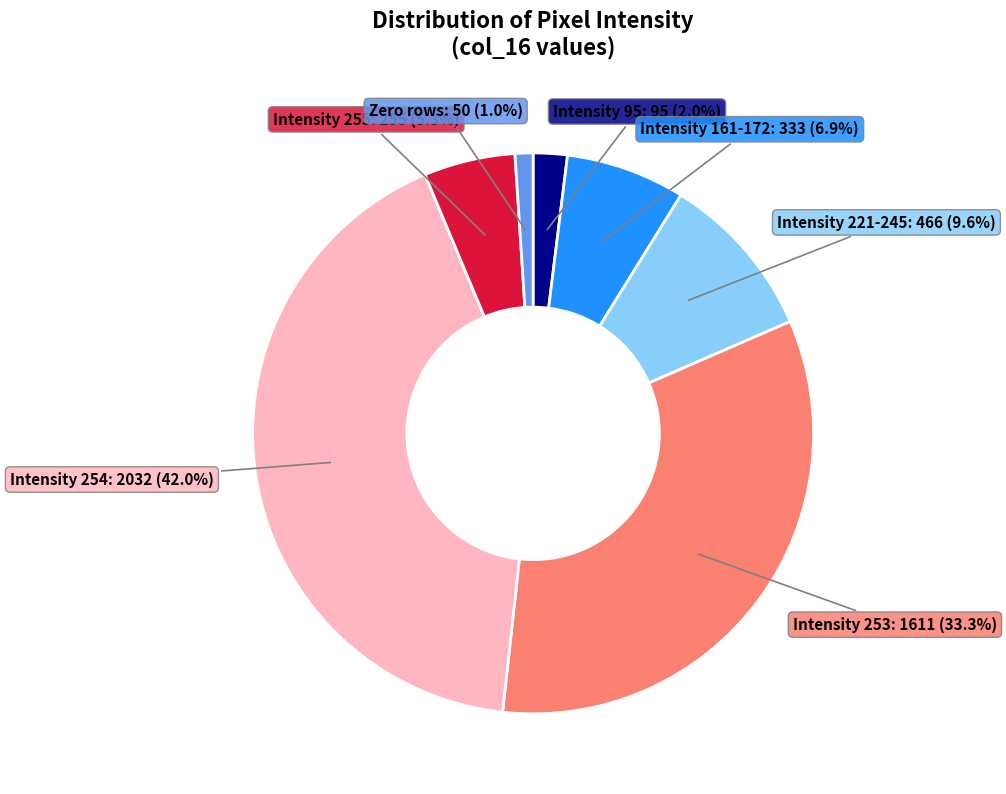

Is there a majority slice in this chart?

No